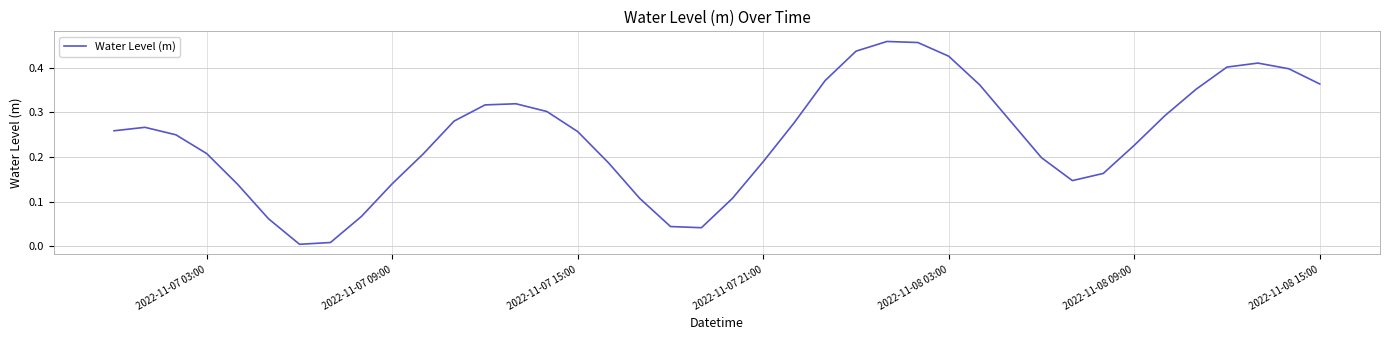

How many lines are shown in the chart?

1